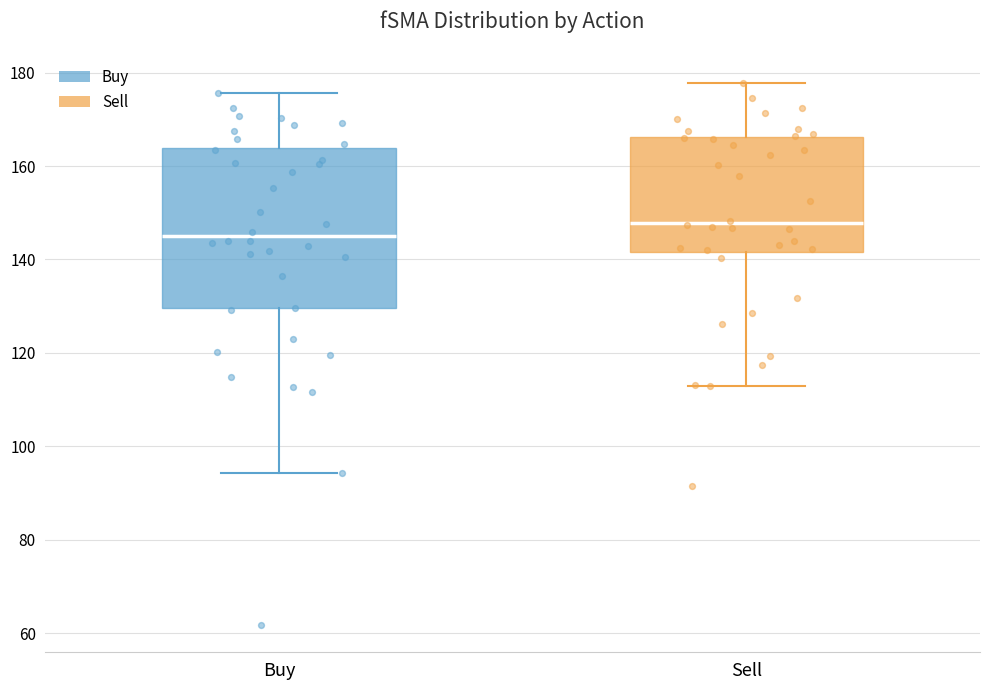

Reading left to right, transcribe this box plot: for each box, give where its median line is, the range the box spans, and where its two whiskers end, as read against the y-axis. The values are not printed on the chart, so give them approximately, as read against the axis.

Buy: median 144, box 130 to 164, whiskers 94 to 176
Sell: median 148, box 142 to 166, whiskers 112 to 178